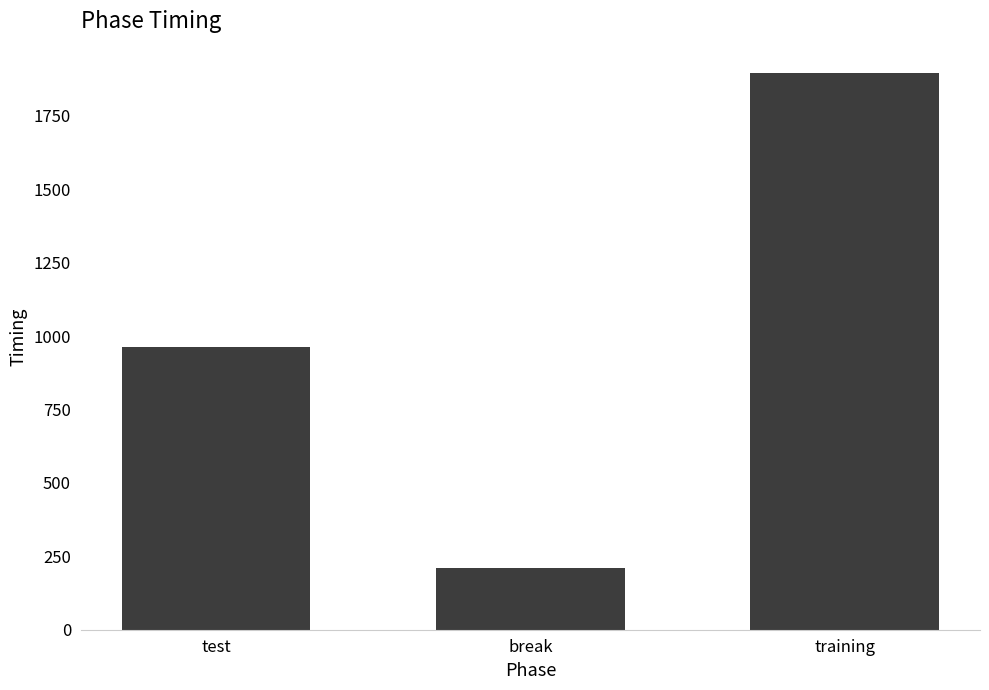

The value at break is 101.1. True or false?

False